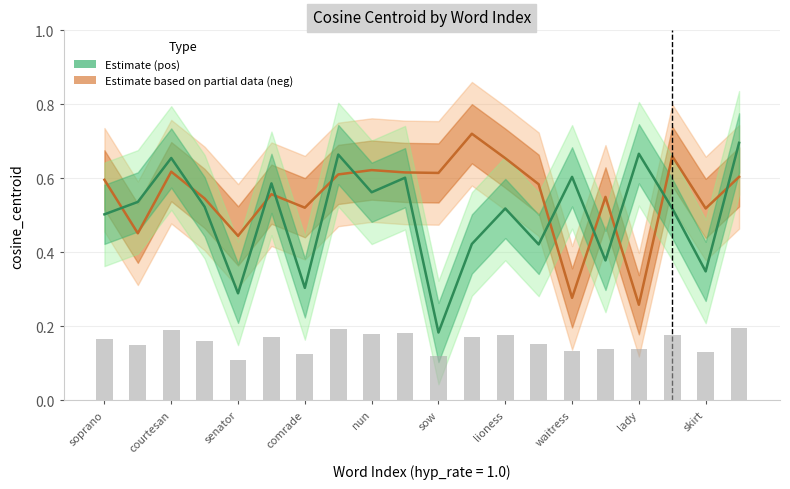

Rank the series by their maximum value, from highest to lowest.

neg (Estimate based on partial data), pos (Estimate)